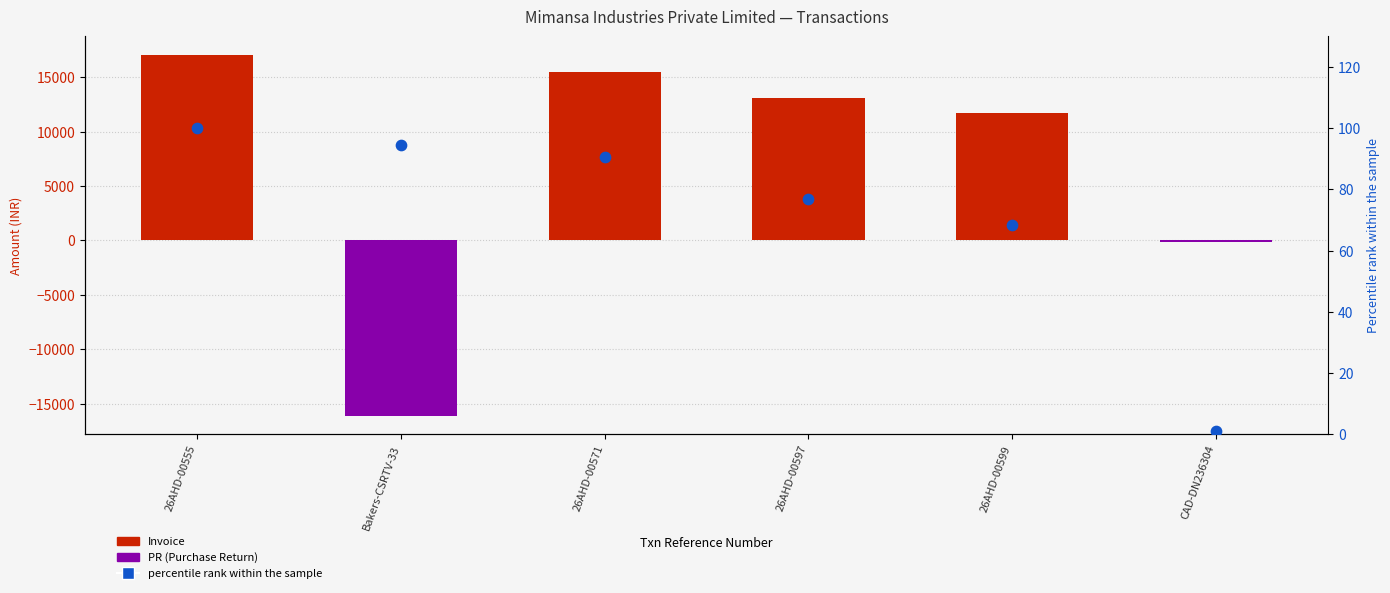

Between Bakers-CSRTV-33 and CAD-DN236304, which is larger?

Bakers-CSRTV-33